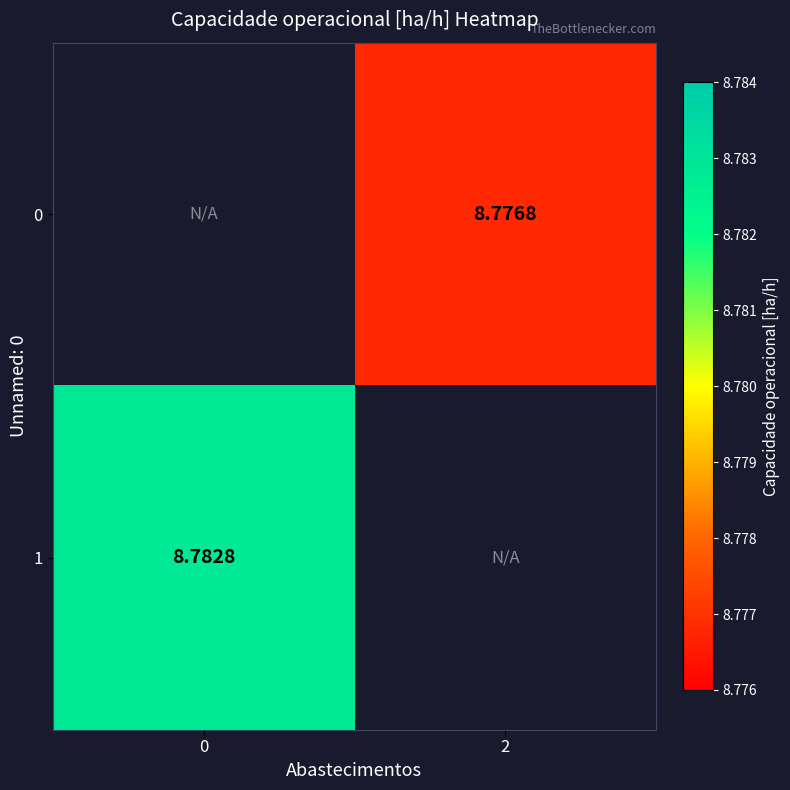

Is the value of 1 at 0 greater than the value of 0 at 2?

Yes